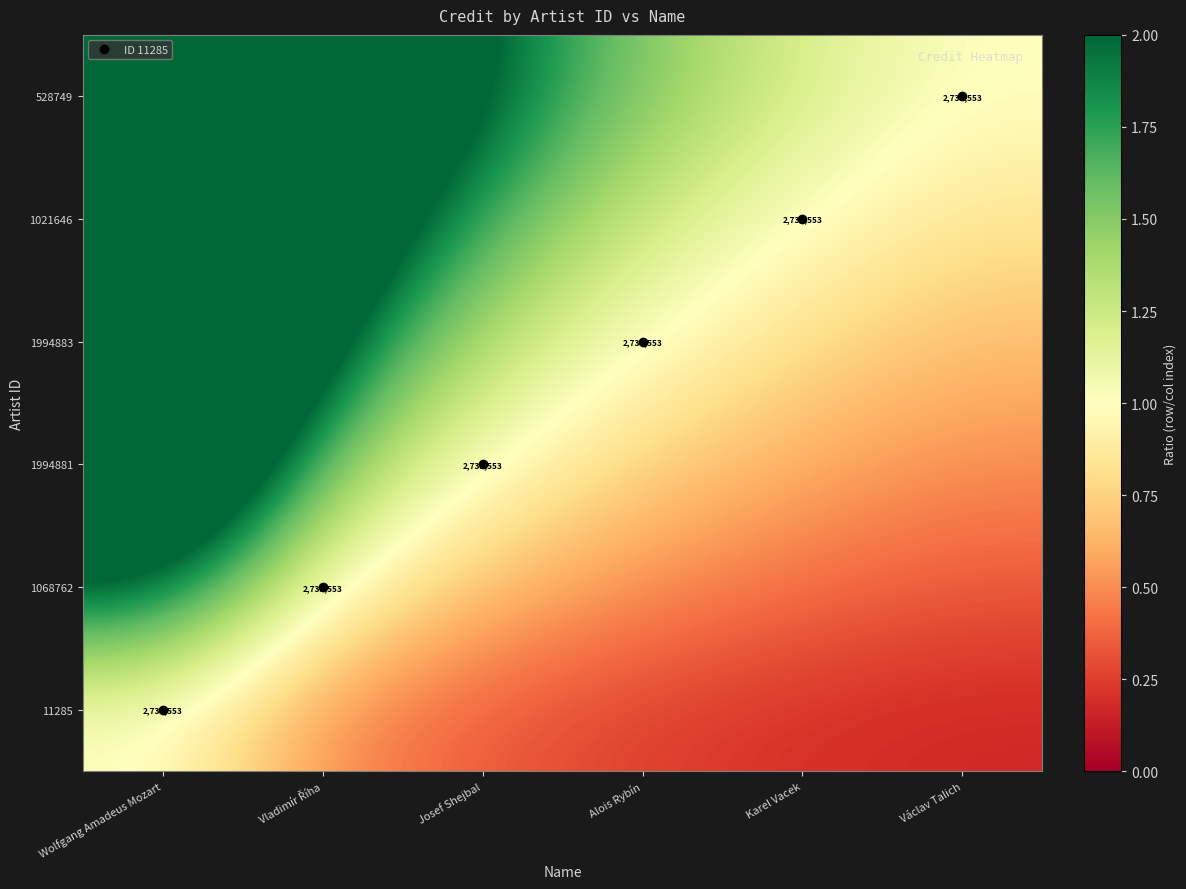

How many series are shown in this chart?

6